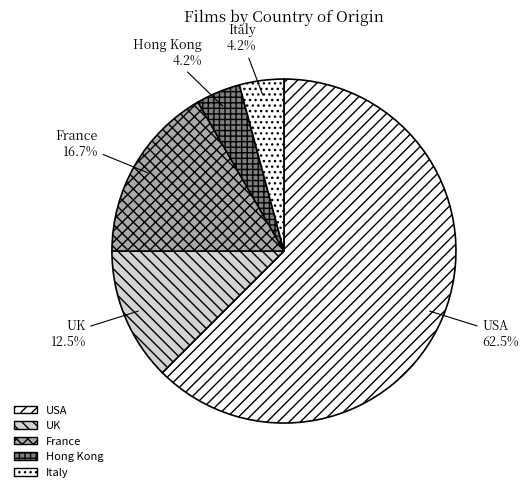

Which has a higher value, UK or France?

France